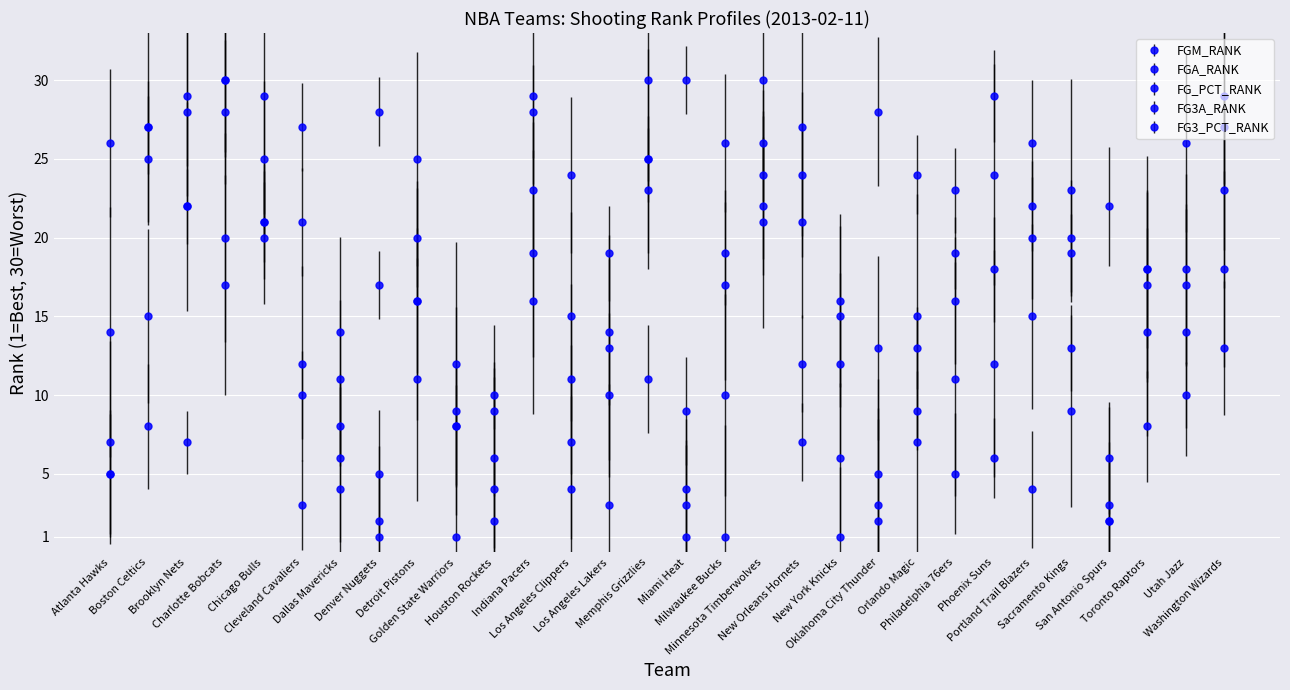

What position from the right is Oklahoma City Thunder?

10